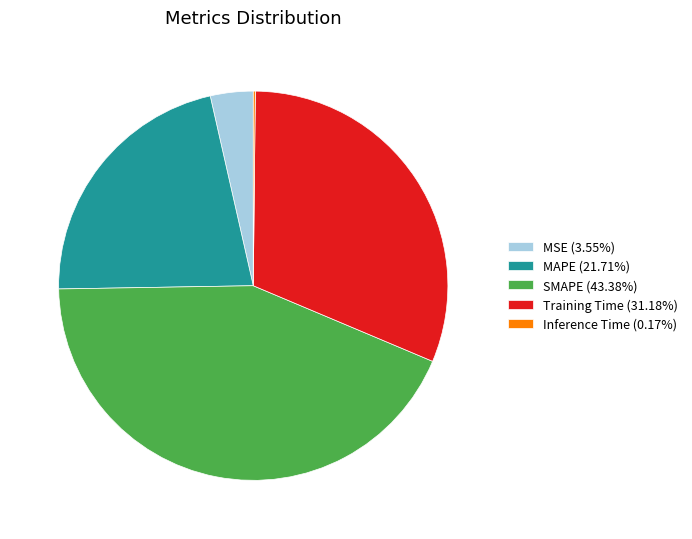

Is the sum of MAPE (21.71%) and Training Time (31.18%) greater than half?

Yes